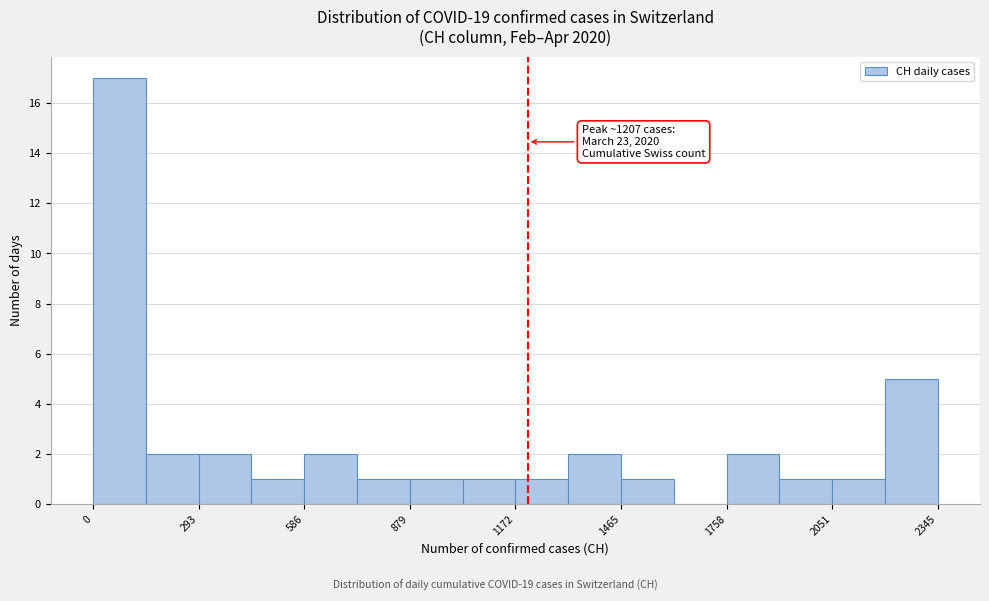

Read against the x-axis, roughly where is the centre of the tallest bar?

50